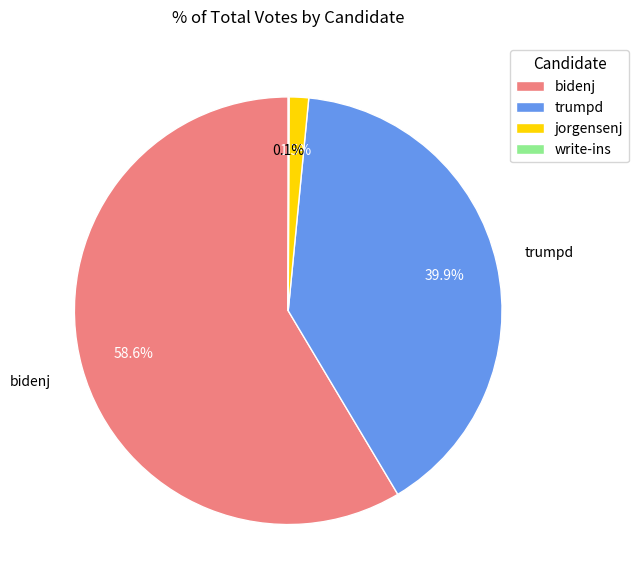

Is the sum of bidenj and jorgensenj greater than half?

Yes